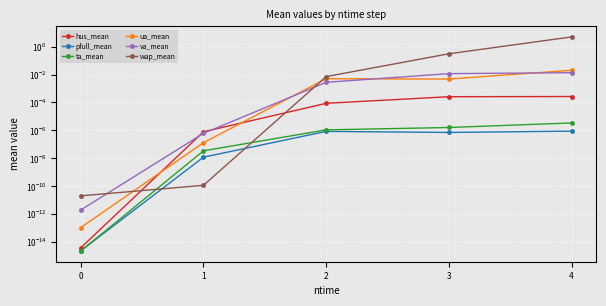

How many distinct data groups are displayed?

6